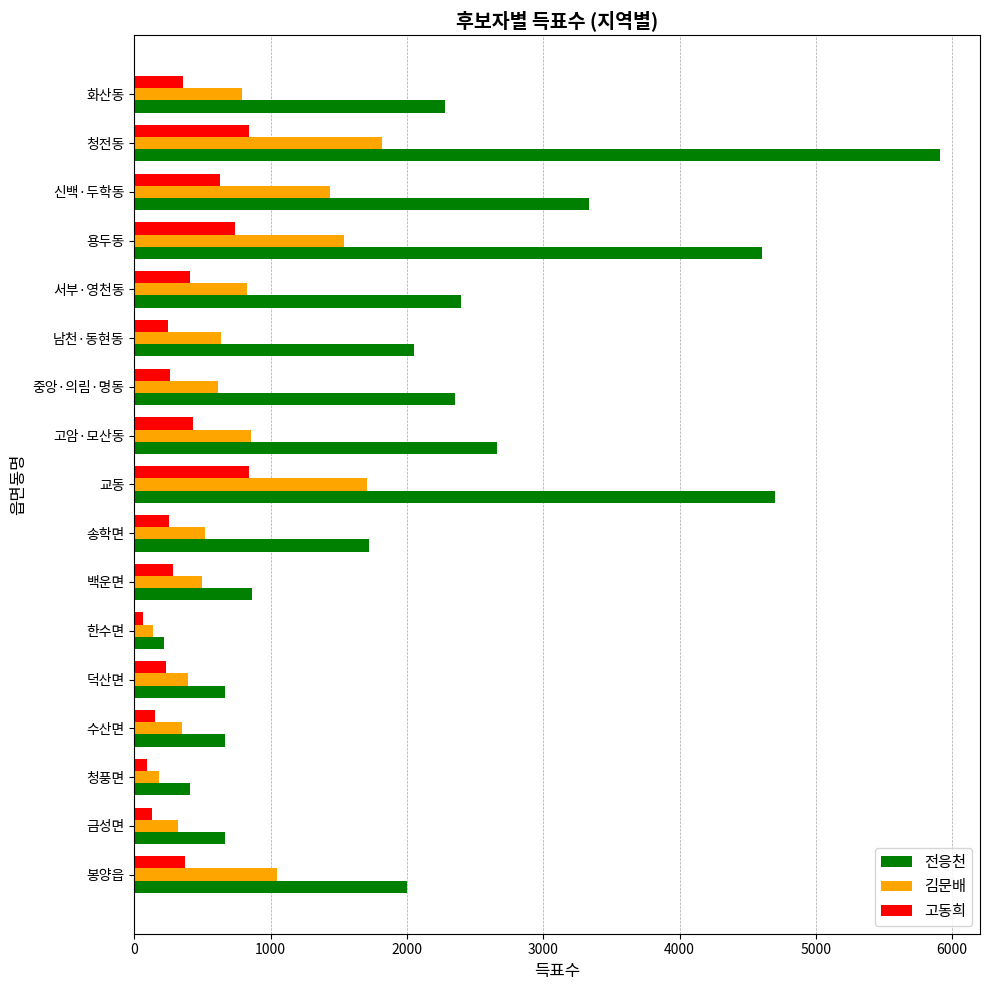

What is the difference between the highest and lowest values at 송학면?

1465